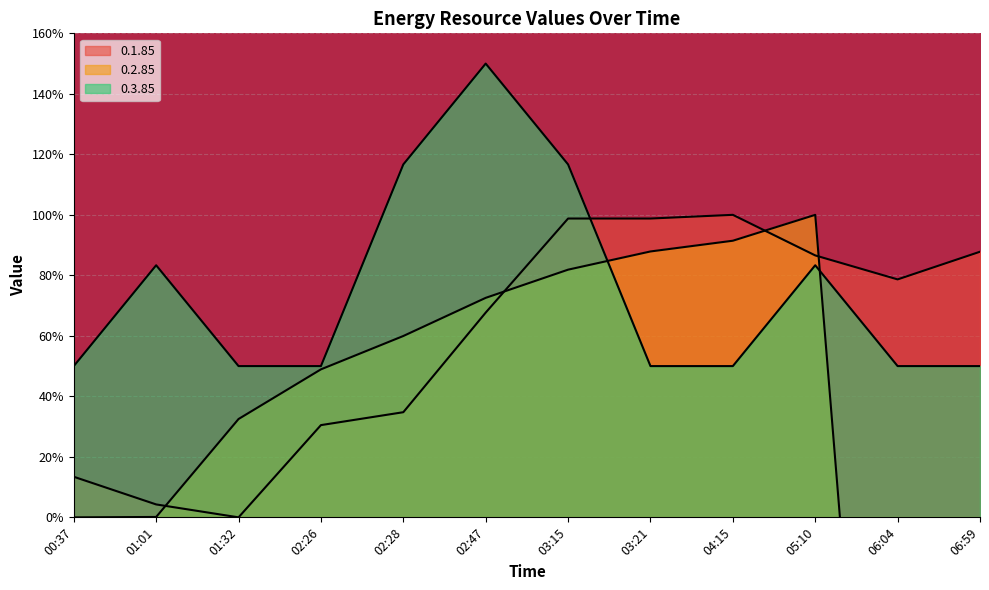

What is the label of the 7th point from the right?

02:47